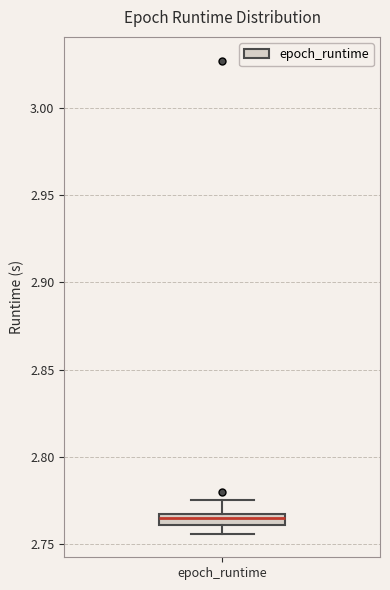

Where is the upper edge of the box for epoch_runtime on the y-axis? The values are not printed on the chart, so give them approximately, as read against the axis.

2.765